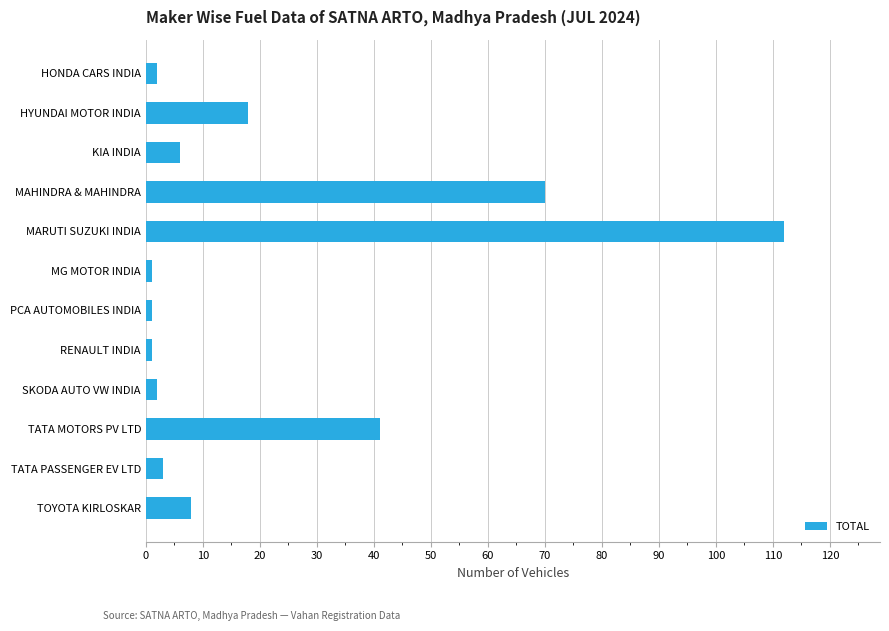

What is the difference between the maximum and minimum values?

111